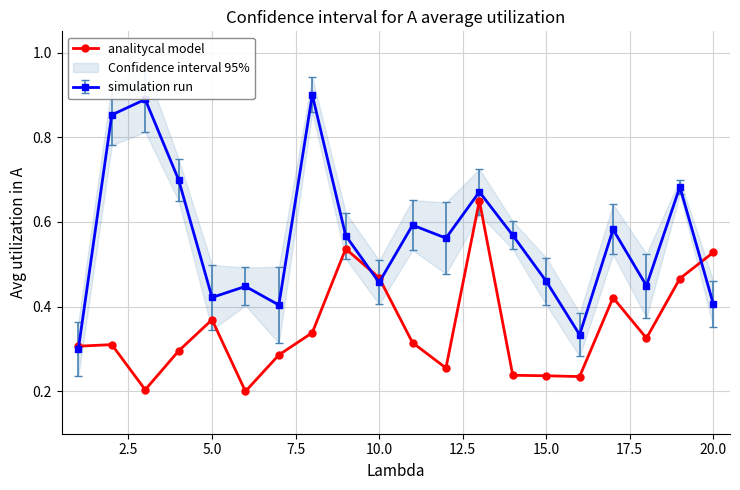

What is the minimum value shown in the chart?

0.2